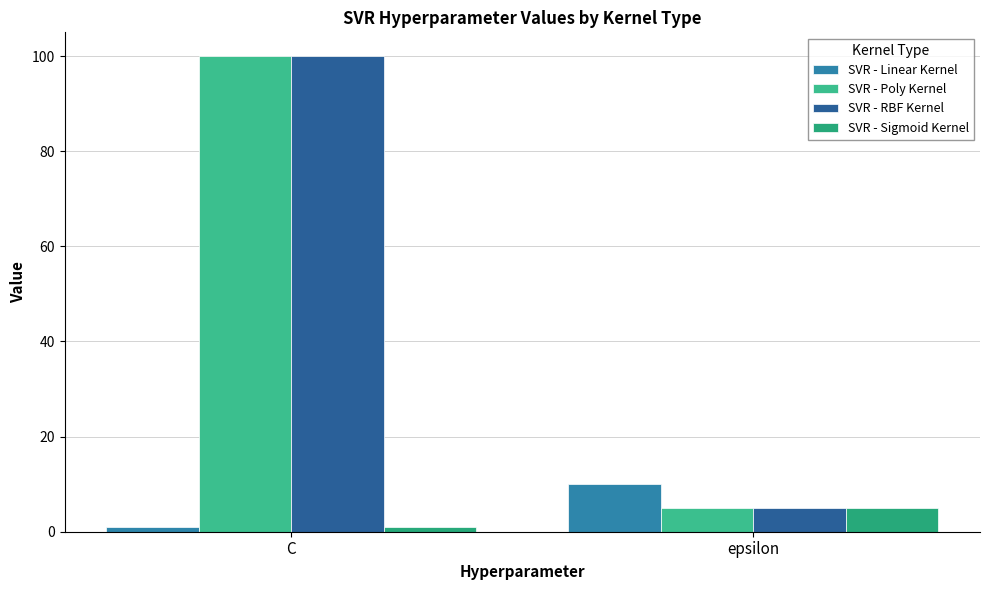

Rank the series by their maximum value, from lowest to highest.

SVR - Sigmoid Kernel, SVR - Linear Kernel, SVR - Poly Kernel, SVR - RBF Kernel